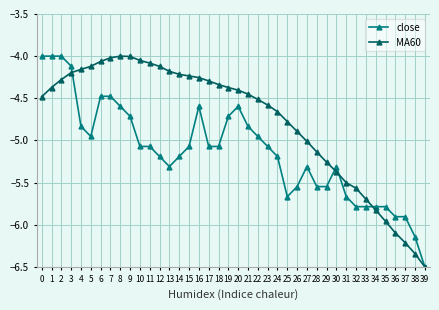

What is the maximum value for close?

-4.0